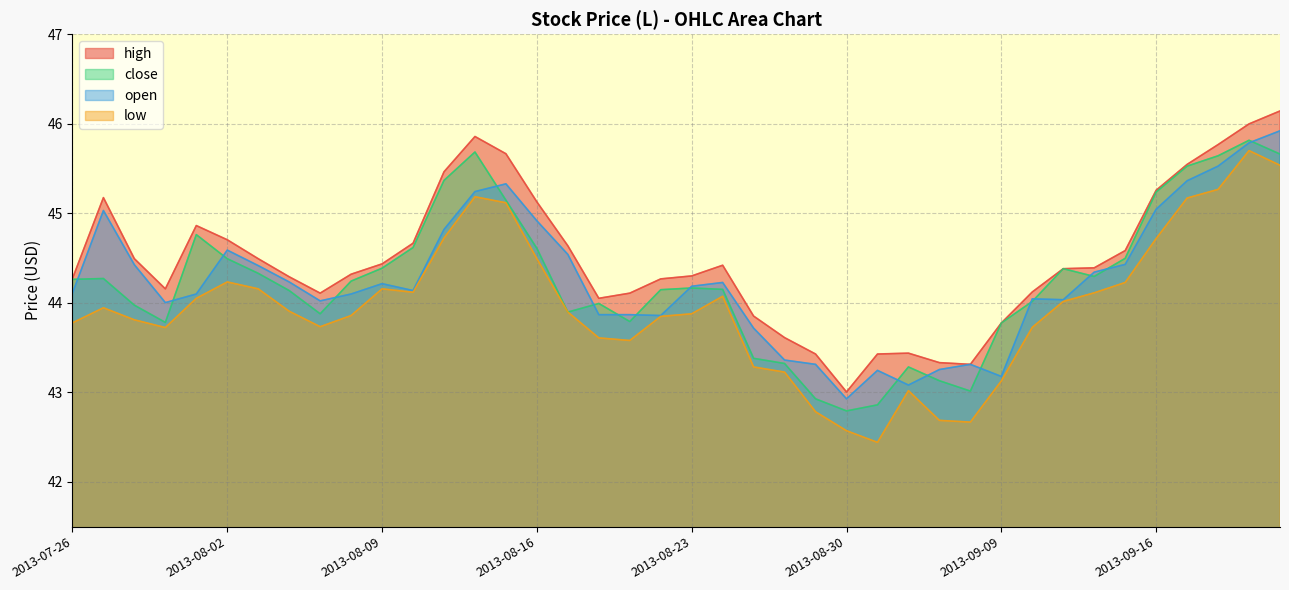

Reading right to left, extract all data points from this chart.

high: 46.1	46.0	45.8	45.5	45.3	44.6	44.4	44.4	44.1	43.8	43.3	43.3	43.4	43.4	43.0	43.4	43.6	43.9	44.4	44.3	44.3	44.1	44.1	44.6	45.1	45.7	45.9	45.5	44.7	44.4	44.3	44.1	44.3	44.5	44.7	44.9	44.2	44.5	45.2	44.3
close: 45.7	45.8	45.6	45.5	45.2	44.5	44.3	44.4	44.0	43.8	43.0	43.1	43.3	42.9	42.8	42.9	43.3	43.4	44.1	44.2	44.1	43.8	44.0	43.9	44.6	45.1	45.7	45.4	44.6	44.4	44.2	43.9	44.1	44.3	44.5	44.8	43.8	44.0	44.3	44.3
open: 45.9	45.8	45.5	45.4	45.0	44.4	44.3	44.0	44.0	43.2	43.3	43.3	43.1	43.2	42.9	43.3	43.4	43.7	44.2	44.2	43.9	43.9	43.9	44.5	44.9	45.3	45.2	44.8	44.1	44.2	44.1	44.0	44.2	44.4	44.6	44.1	44.0	44.4	45.0	44.1
low: 45.5	45.7	45.3	45.2	44.7	44.2	44.1	44.0	43.7	43.1	42.7	42.7	43.0	42.4	42.6	42.8	43.2	43.3	44.1	43.9	43.8	43.6	43.6	43.9	44.5	45.1	45.2	44.7	44.1	44.2	43.9	43.7	43.9	44.2	44.2	44.1	43.7	43.8	43.9	43.8